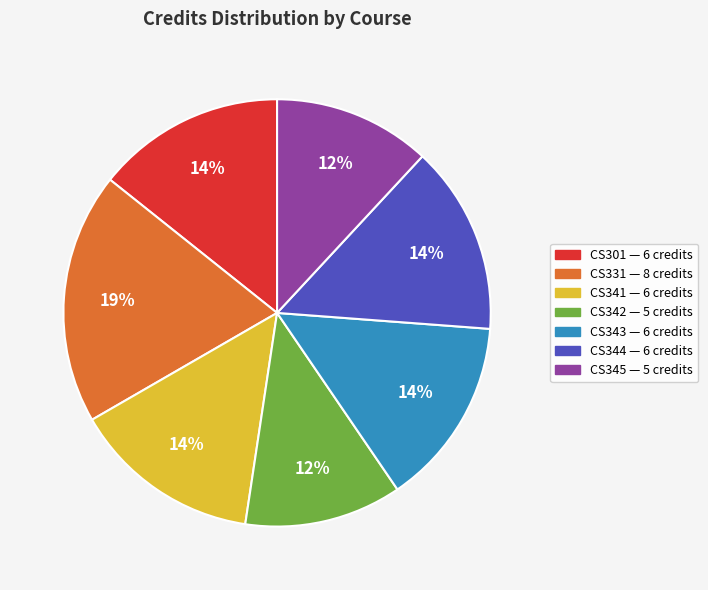

Do CS331 and CS342 together represent more than half of the pie?

No